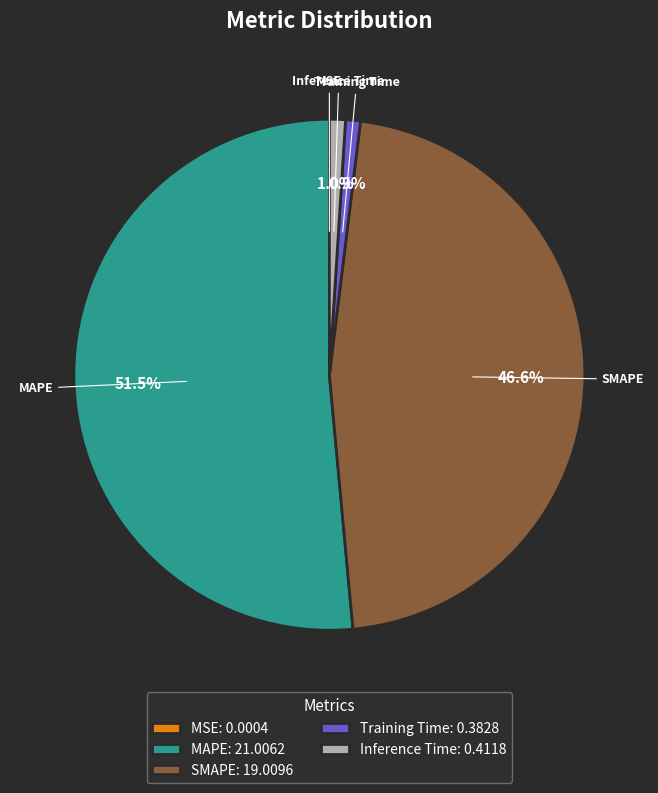

Which slice represents more than half of the pie?

MAPE